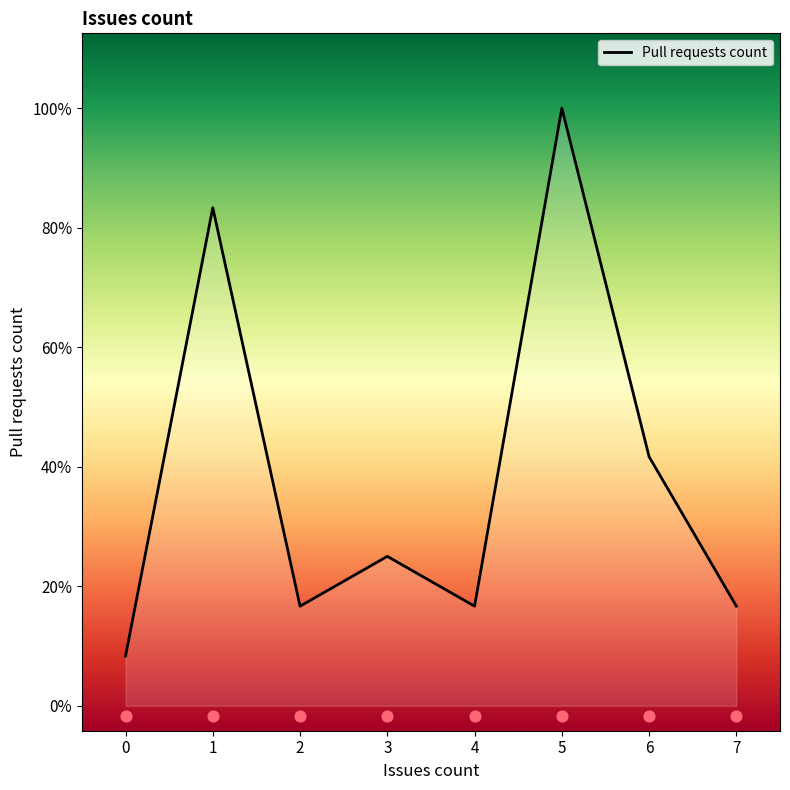

What is the change in value from 3 to 6?

+2